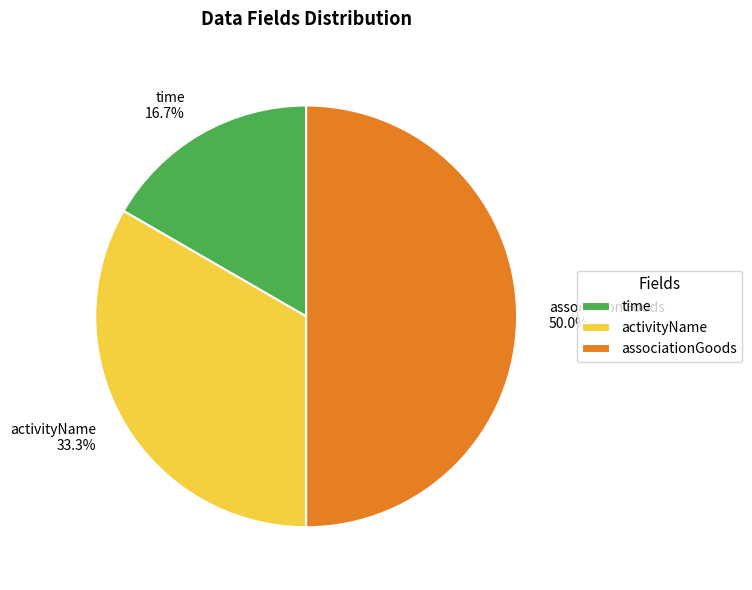

Rank the categories by value from lowest to highest.

time, activityName, associationGoods